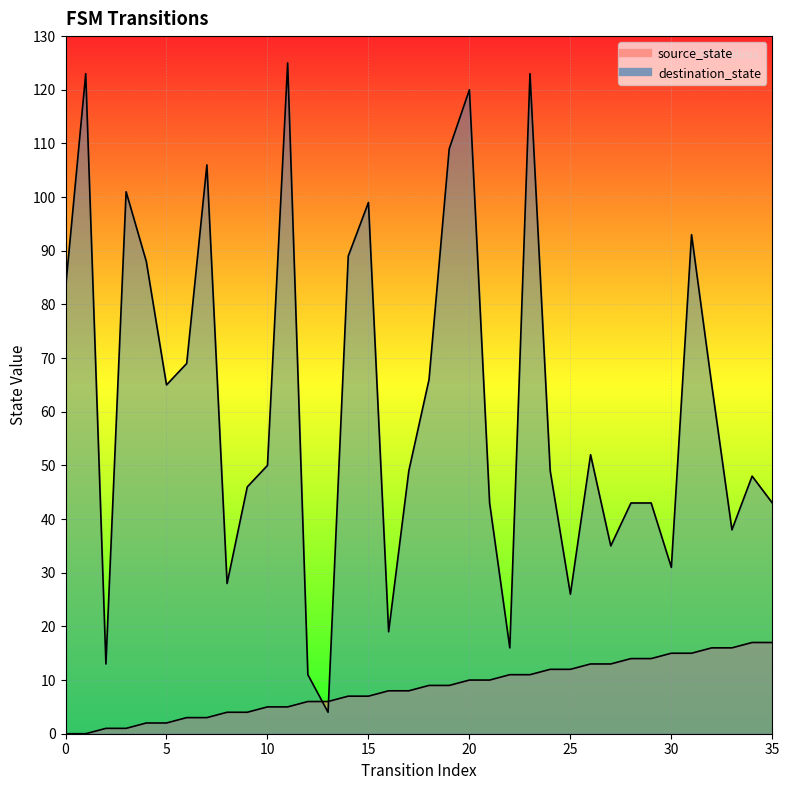

At which label does destination_state reach its peak?

11